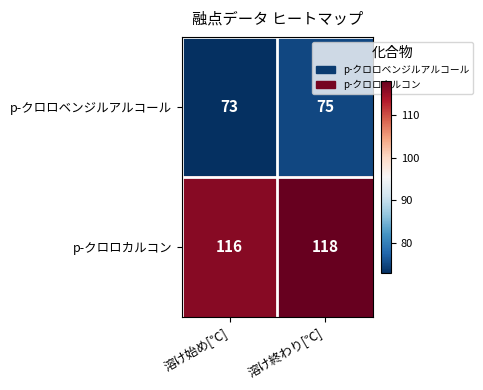

Count the number of data series in this chart.

2